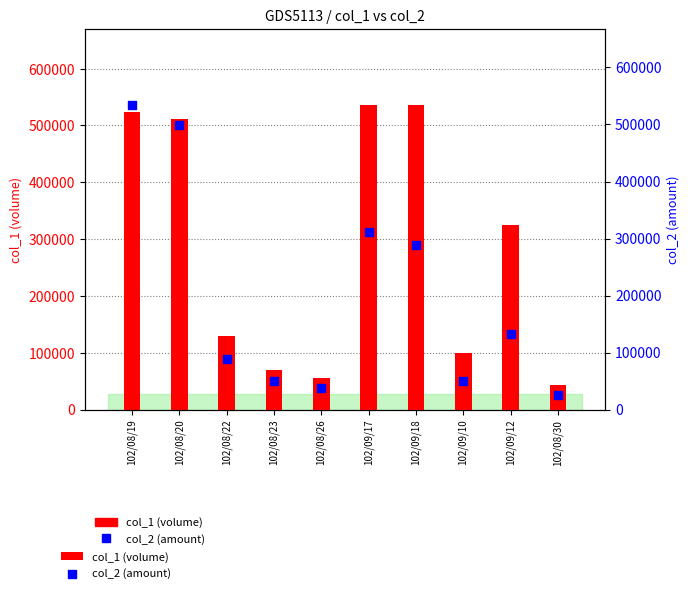

What are all the series names shown in the legend?

col_1, col_2